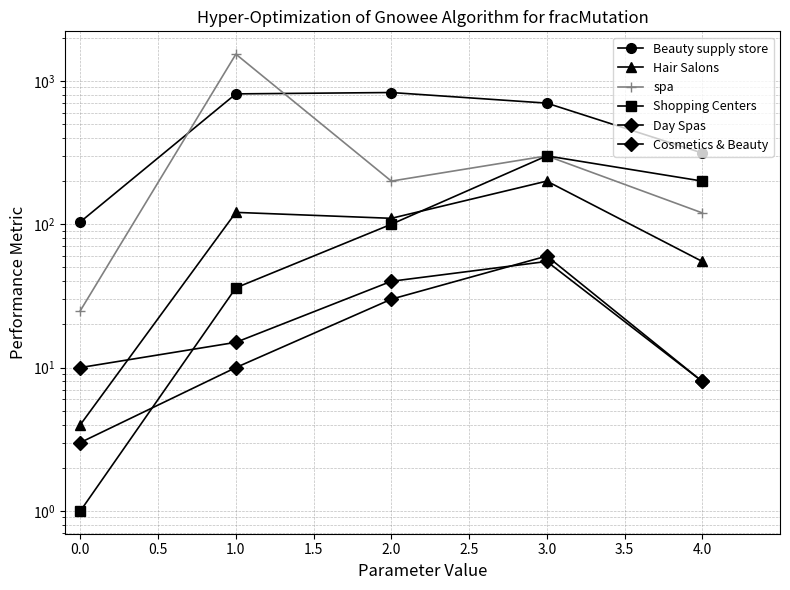

What is the sum of all Shopping Centers values?

637